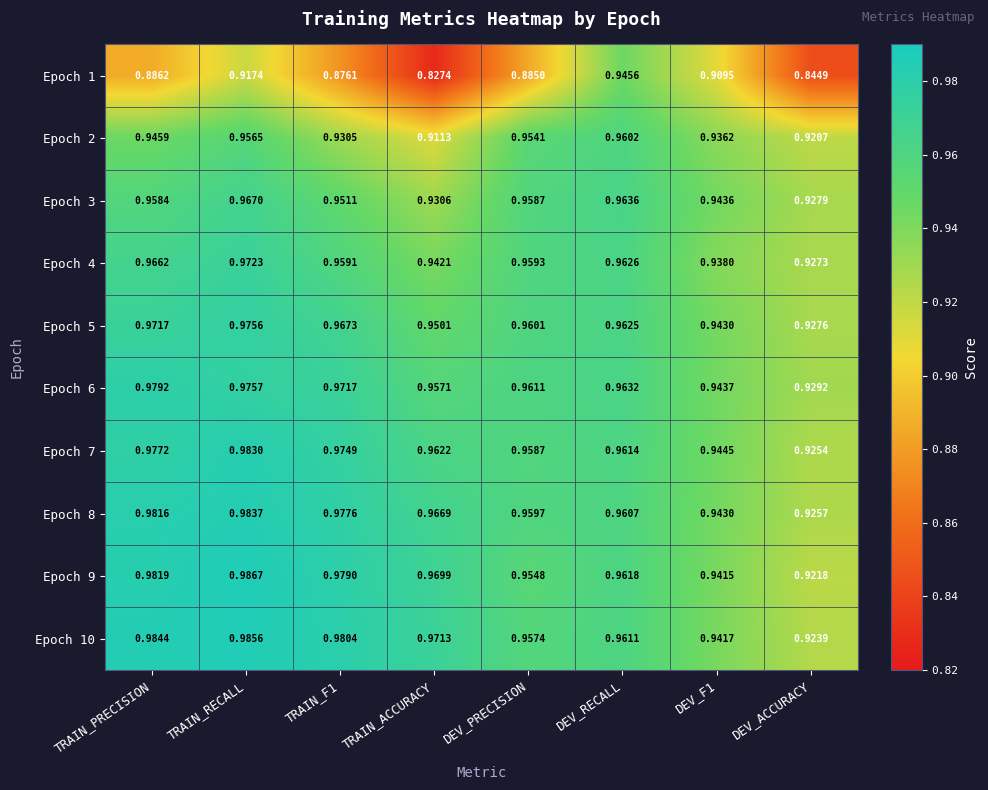

At which label does Epoch 10 reach its peak?

TRAIN_RECALL